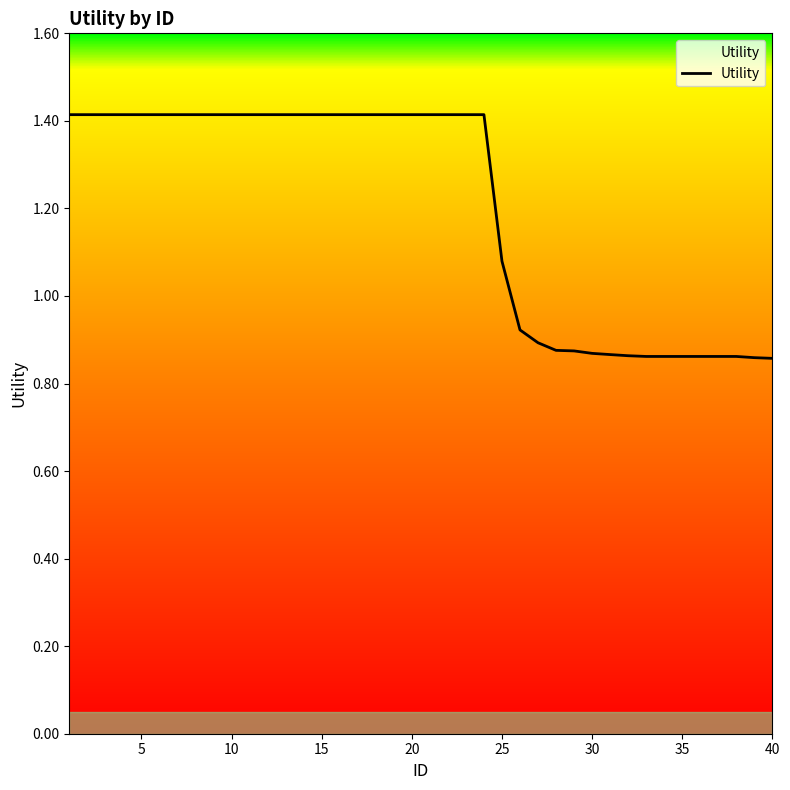

How many lines are shown in the chart?

1